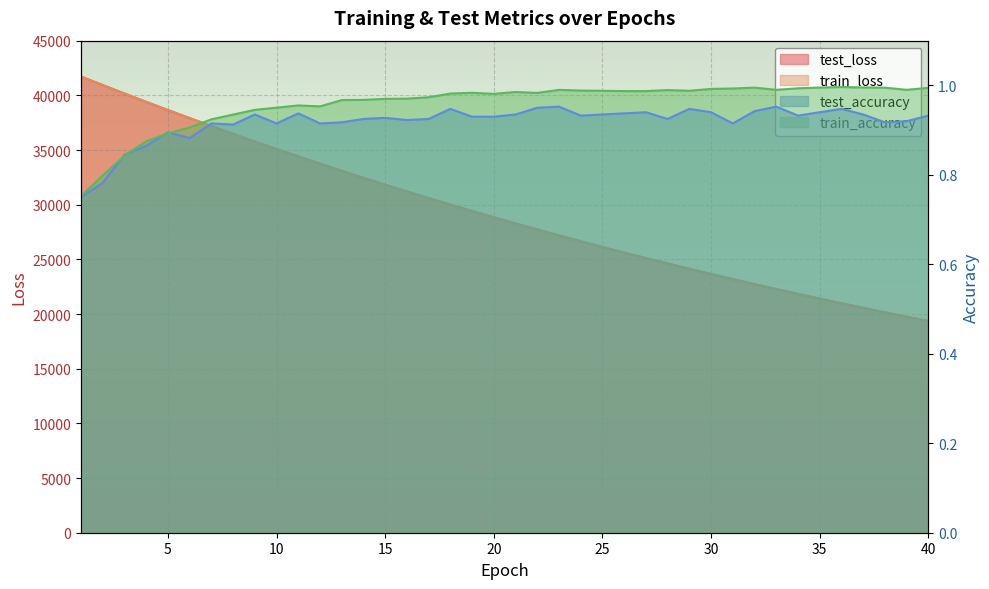

What value does the test_loss series have at 22?

27732.5